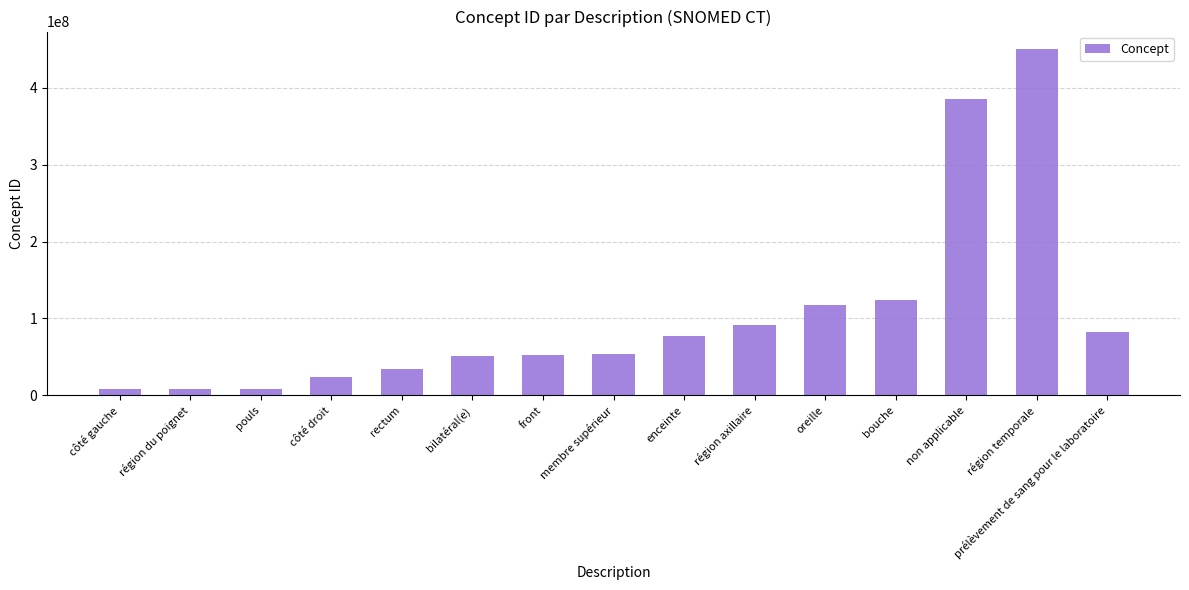

The chart shows a value of 91470000 at région axillaire. True or false?

True